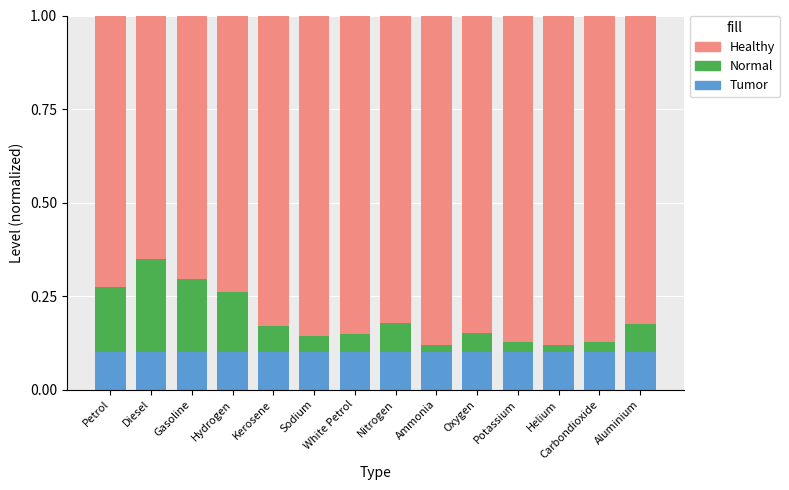

How many data points does each series have?

14